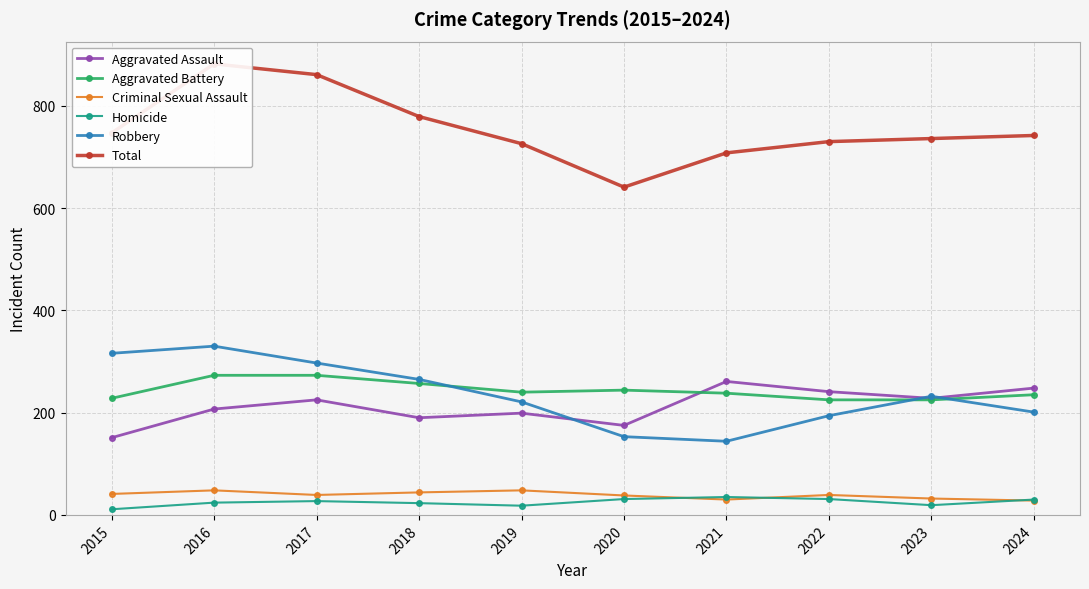

True or false: Homicide has more than 0 points higher than both neighbors.

True